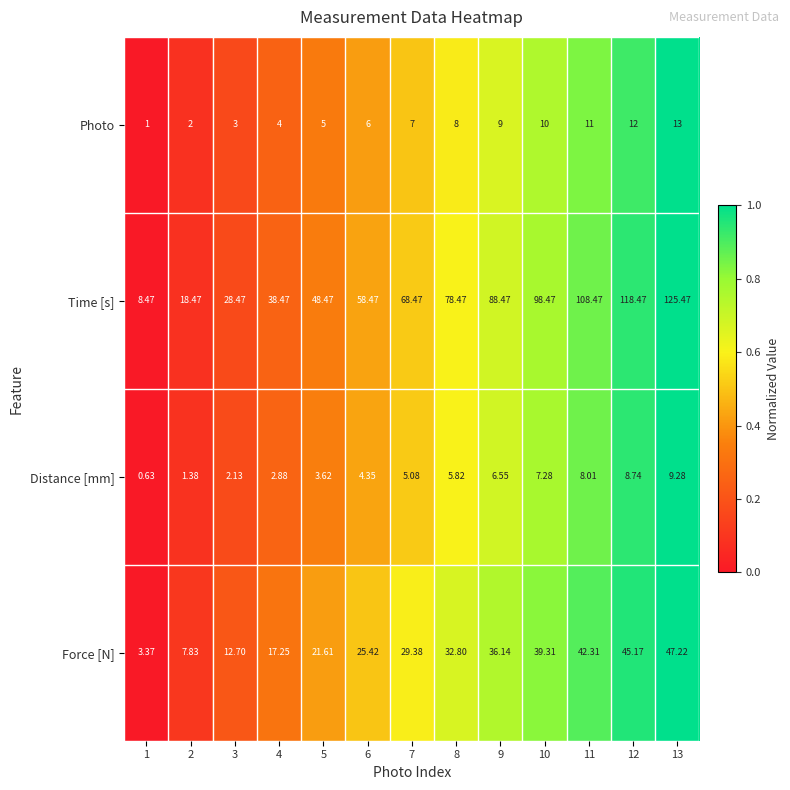

Which series changed the most between 9 and 13?

Time [s]